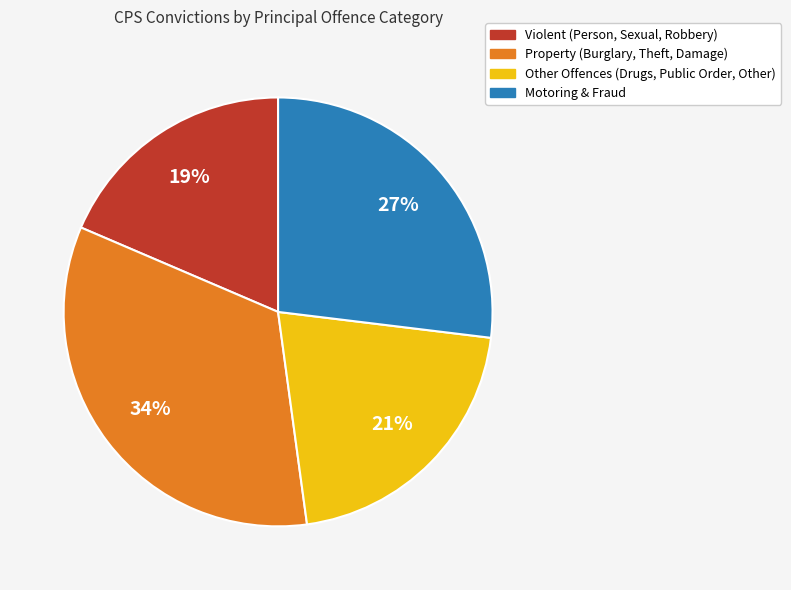

True or false: Property (Burglary, Theft, Damage) accounts for 20% of the total.

False